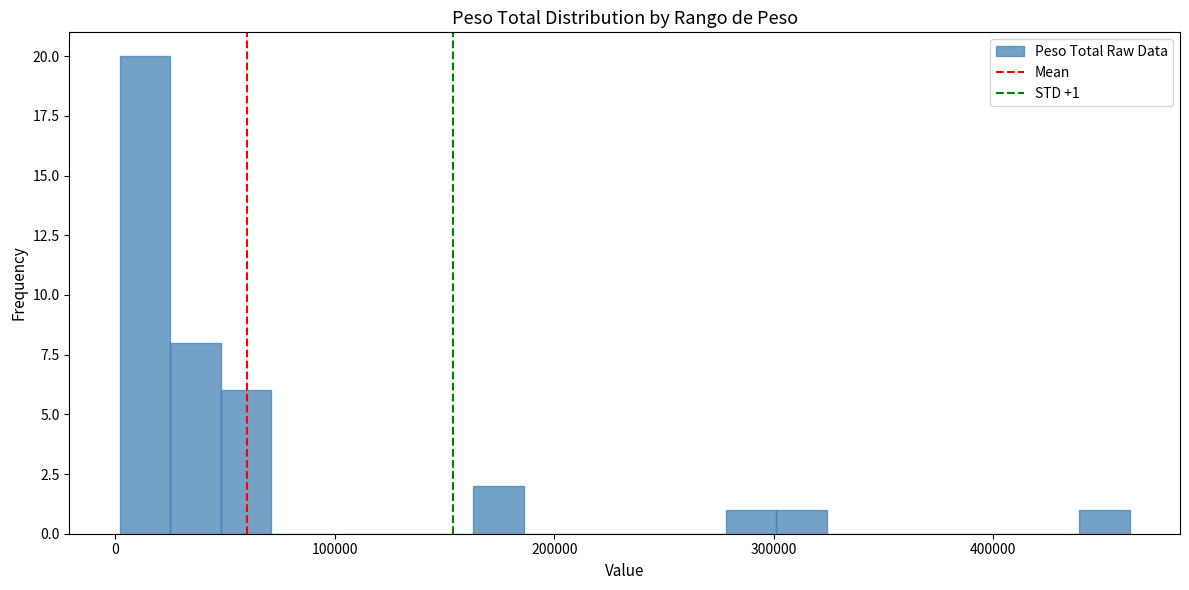

Around what value on the x-axis is the tallest bar? Give the approximate position of its centre, as read against the axis.

10000